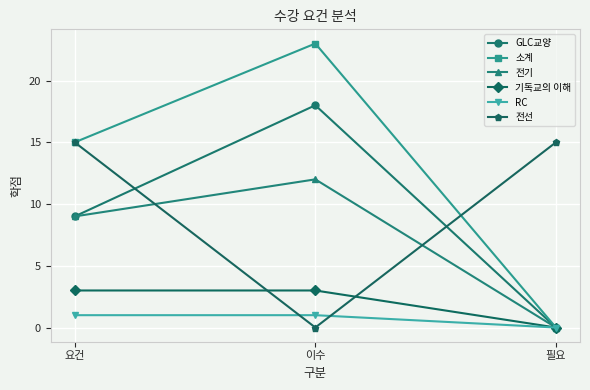

What position from the left is 필요?

3